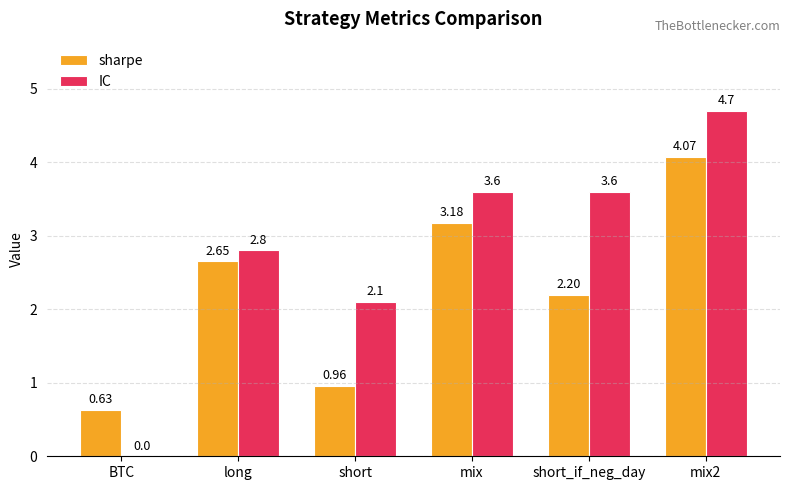

Count the number of categories in the chart.

6